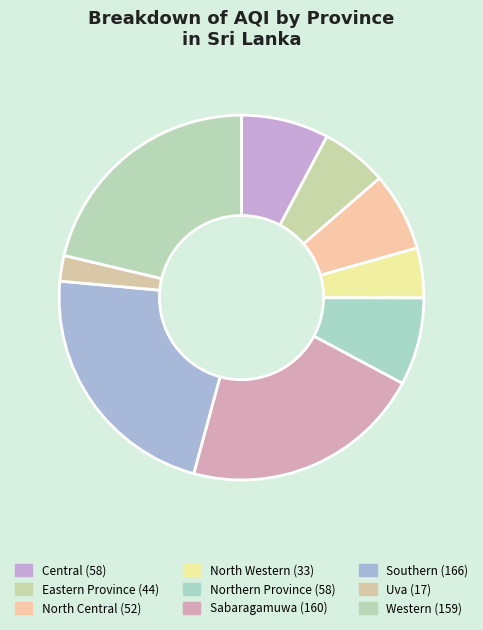

How many slices are in this pie chart?

9